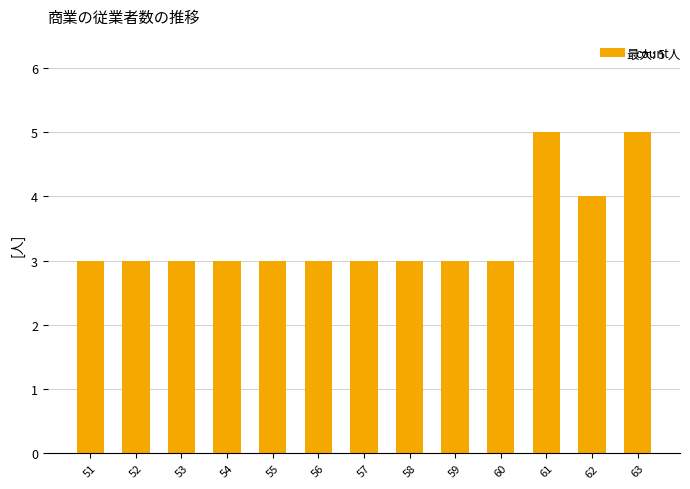

What is the maximum value shown in the chart?

5